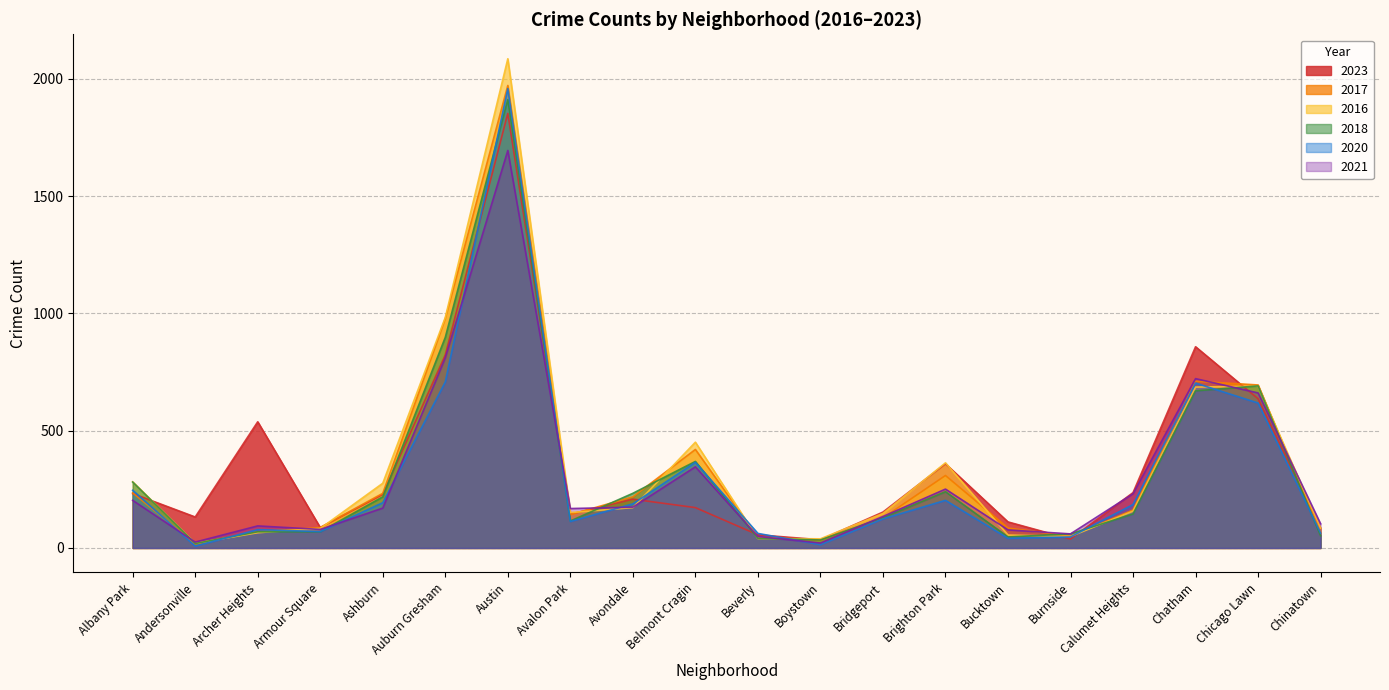

What is the lowest value of the 2023 series?

35